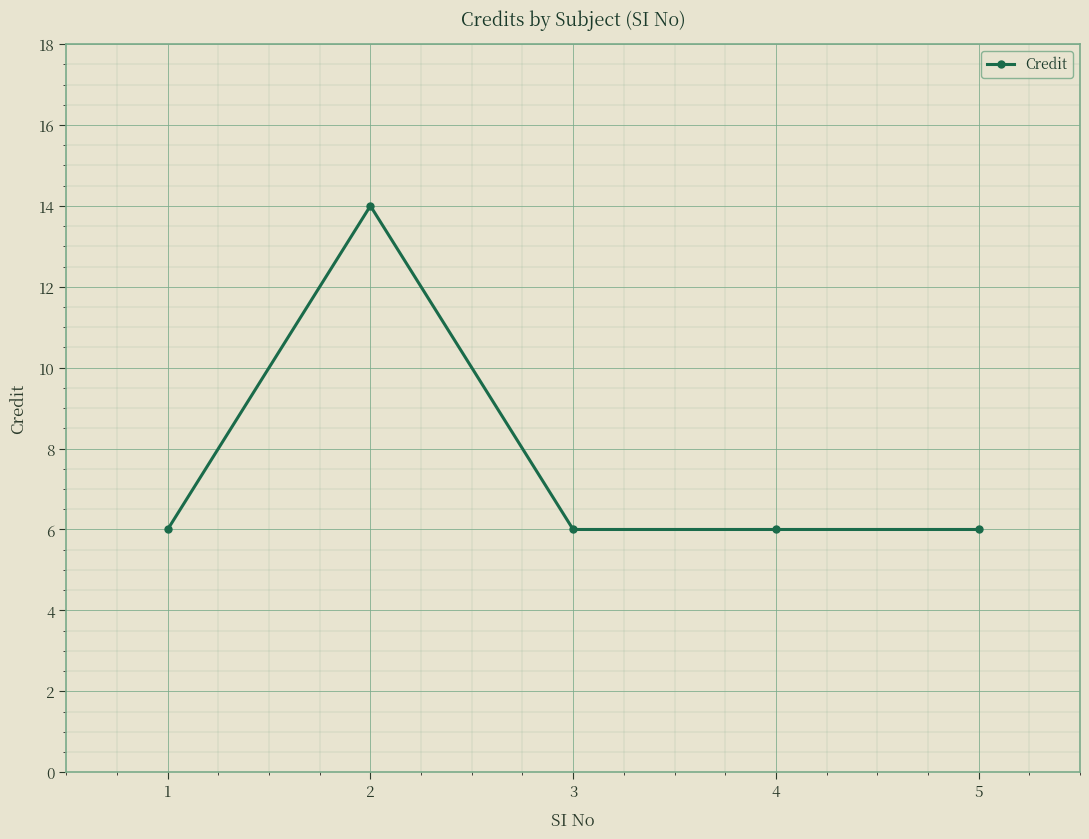

Is it true that the value at 5 is 6?

True